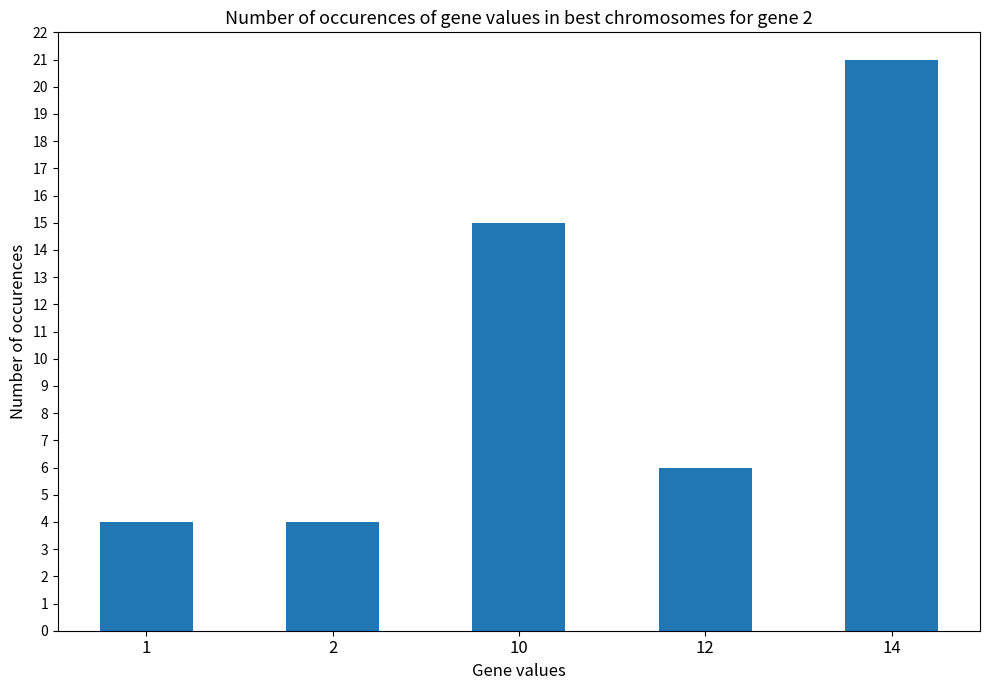

What is the value of the 2nd bar from the left?

4